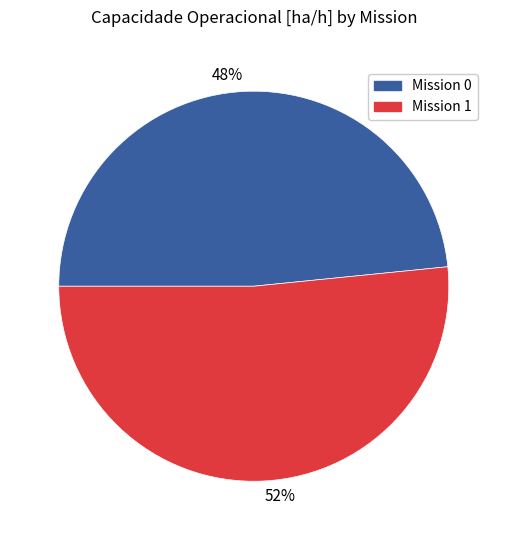

To the nearest percent, what is the combined percentage of 48% and 52%?

100%